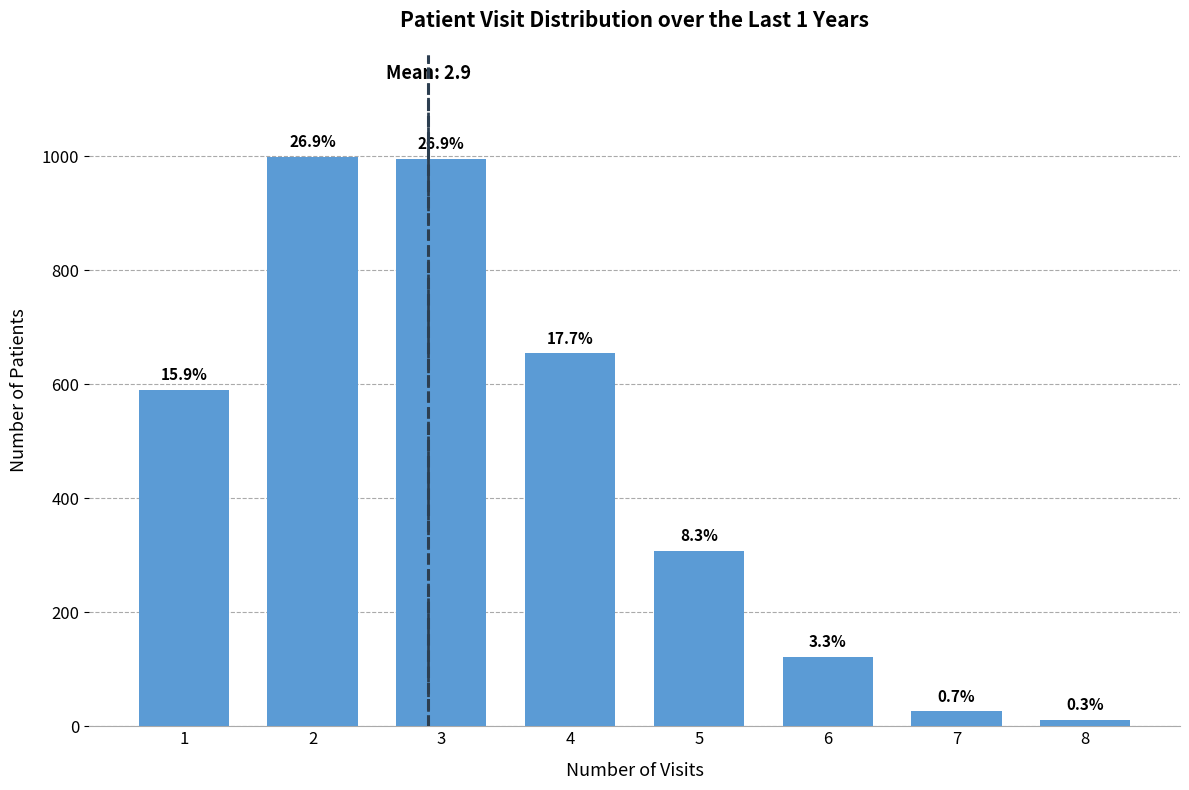

How many bars are there in total?

8